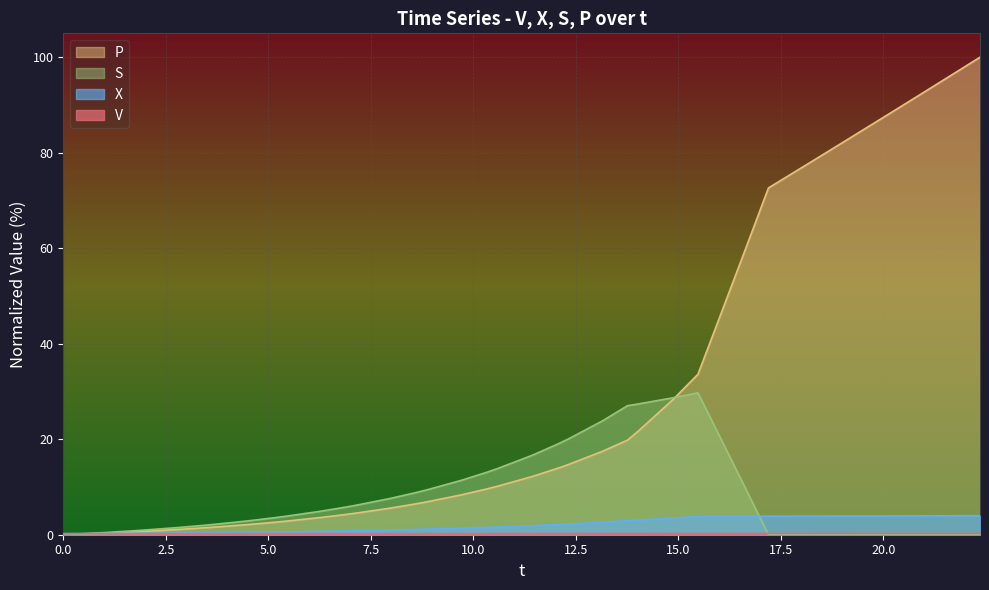

Where do X and V first cross each other?

0.2666859803368086 and 1.1093139182084795